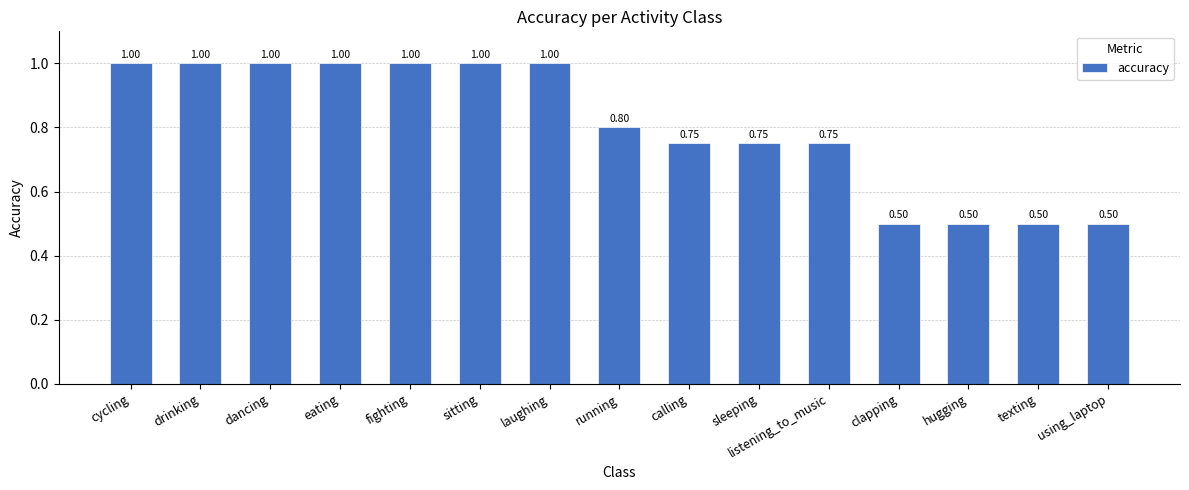

Reading left to right, transcribe all the data shown in this chart.

cycling=1.0	drinking=1.0	dancing=1.0	eating=1.0	fighting=1.0	sitting=1.0	laughing=1.0	running=0.8	calling=0.8	sleeping=0.8	listening_to_music=0.8	clapping=0.5	hugging=0.5	texting=0.5	using_laptop=0.5